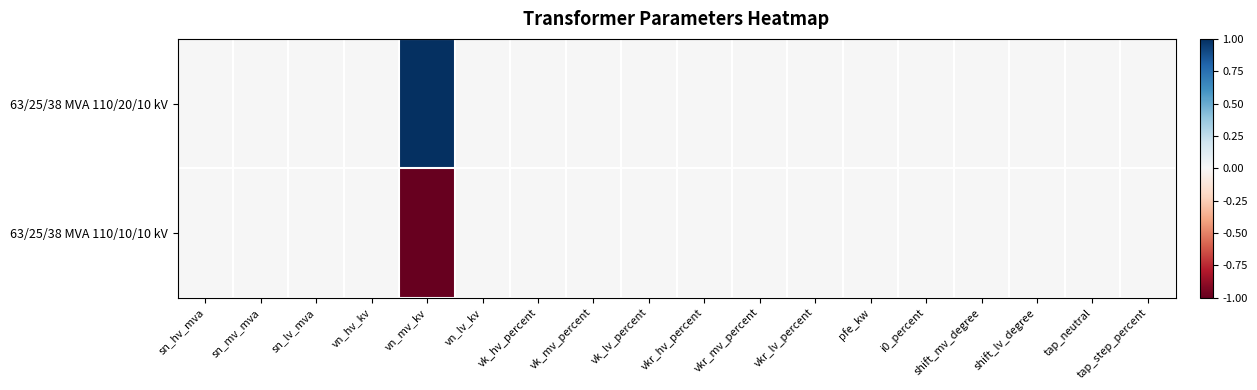

Between tap_neutral and shift_lv_degree, which is larger?

tap_neutral